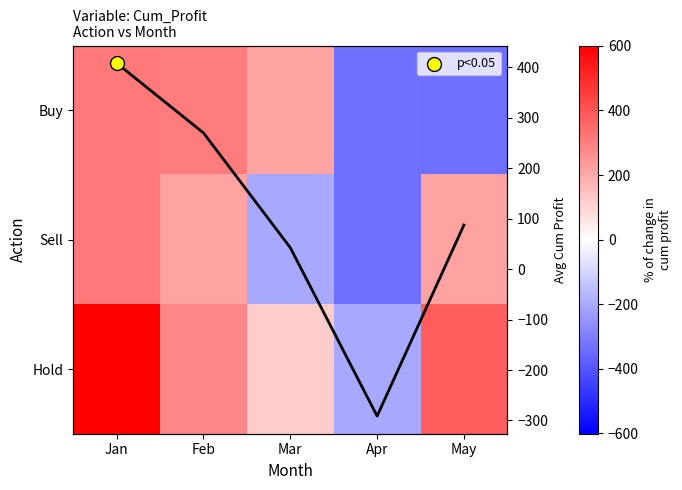

How many negative values does the Sell series have?

2